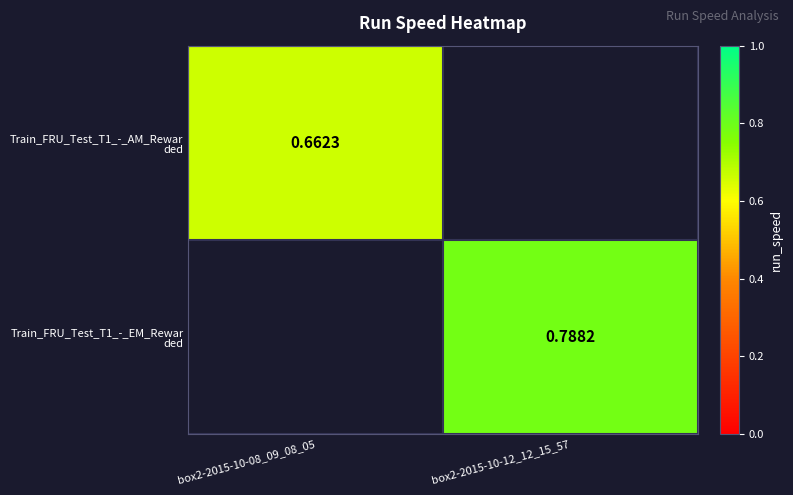

How many values in Train_FRU_Test_T1_-_EM_Rewar ded are above zero?

1